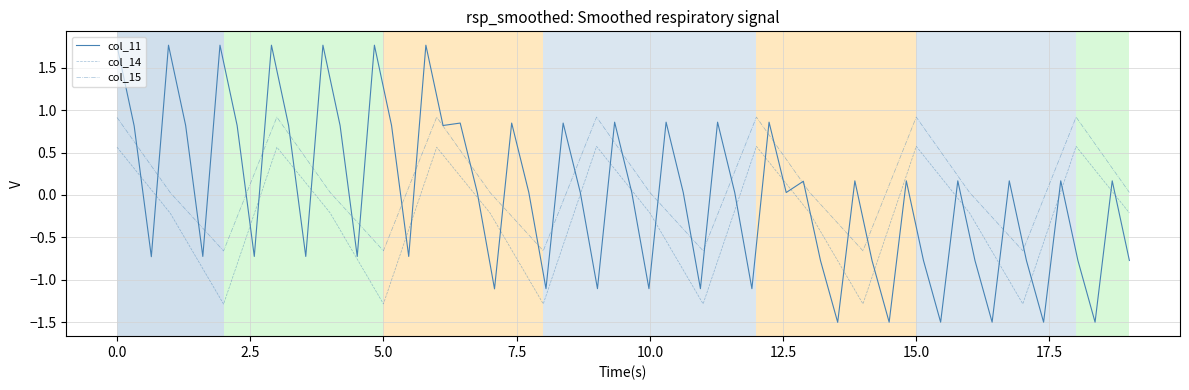

What is the sum of all col_14 values?

-5.2